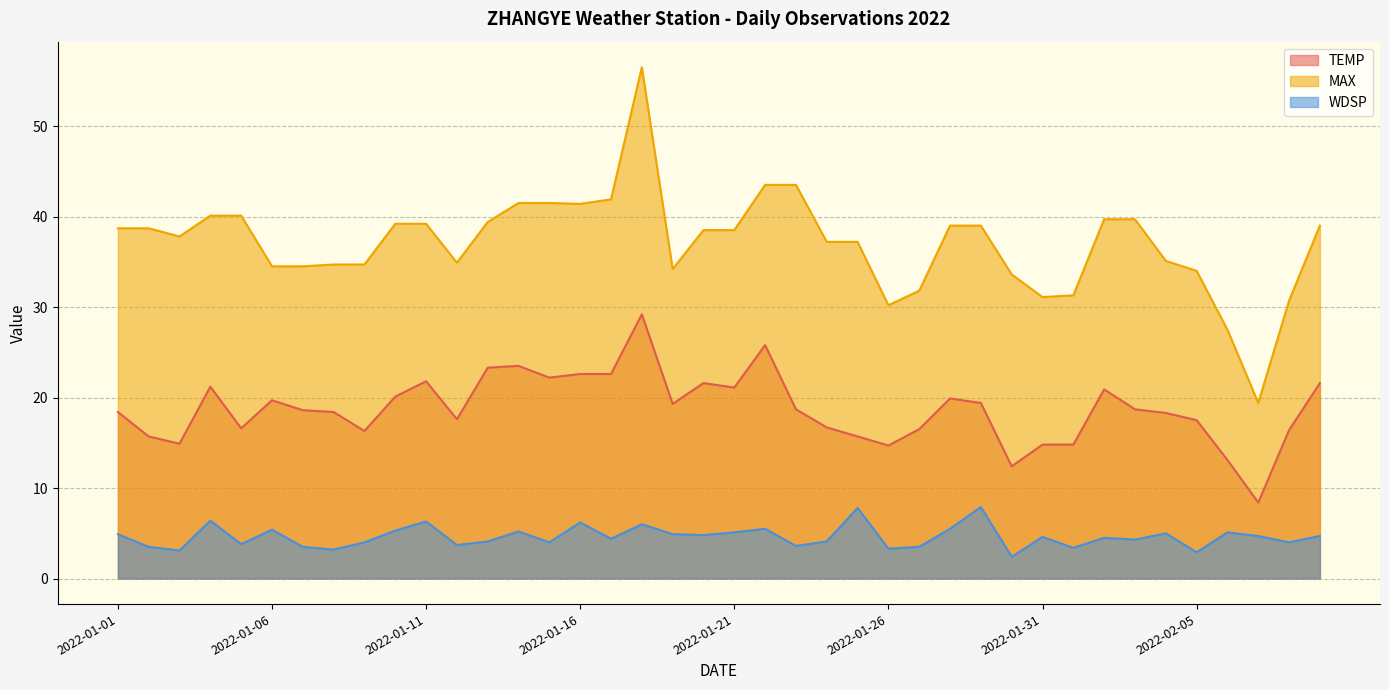

What is the lowest value of the WDSP series?

2.4